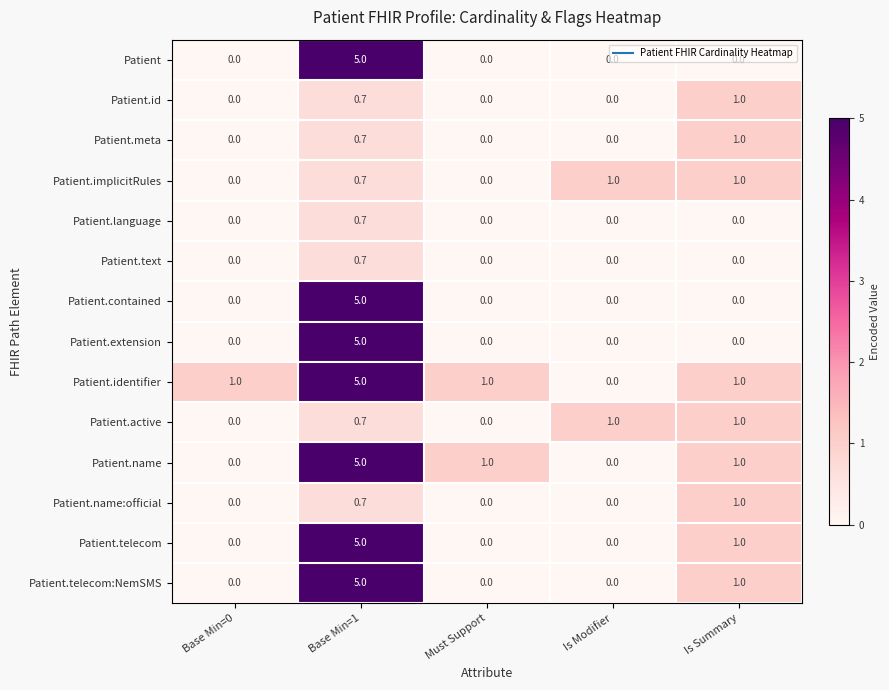

Count the number of data series in this chart.

14